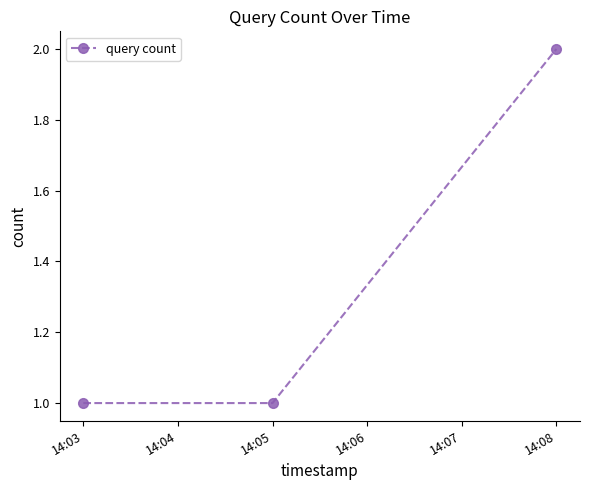

How many lines are shown in the chart?

1